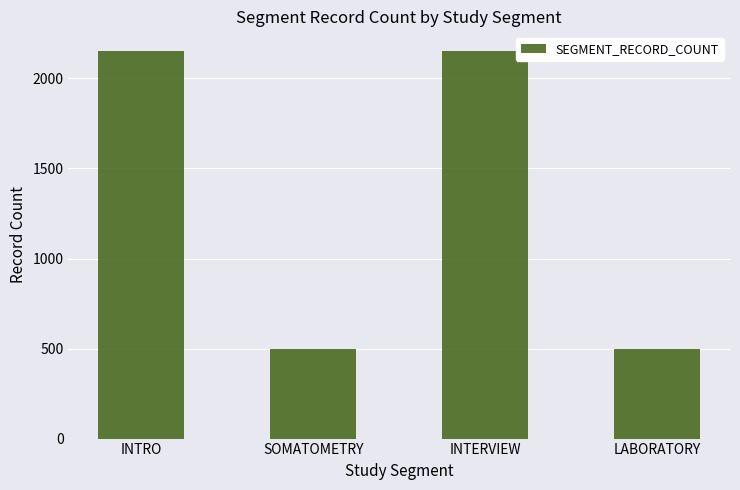

What is the smallest value displayed?

500